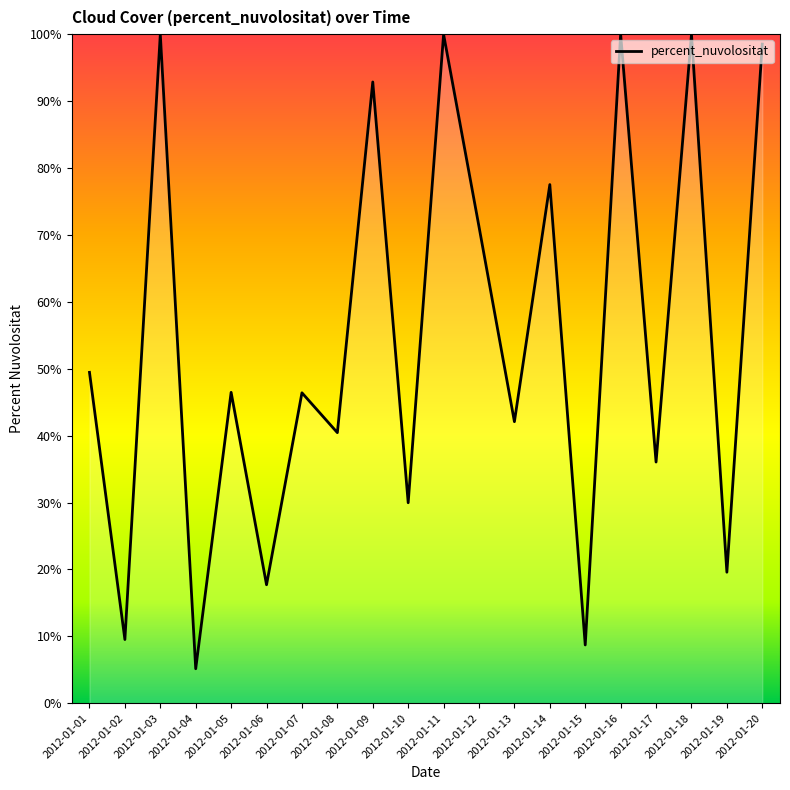

Between 2012-01-19 and 2012-01-12, which is larger?

2012-01-12